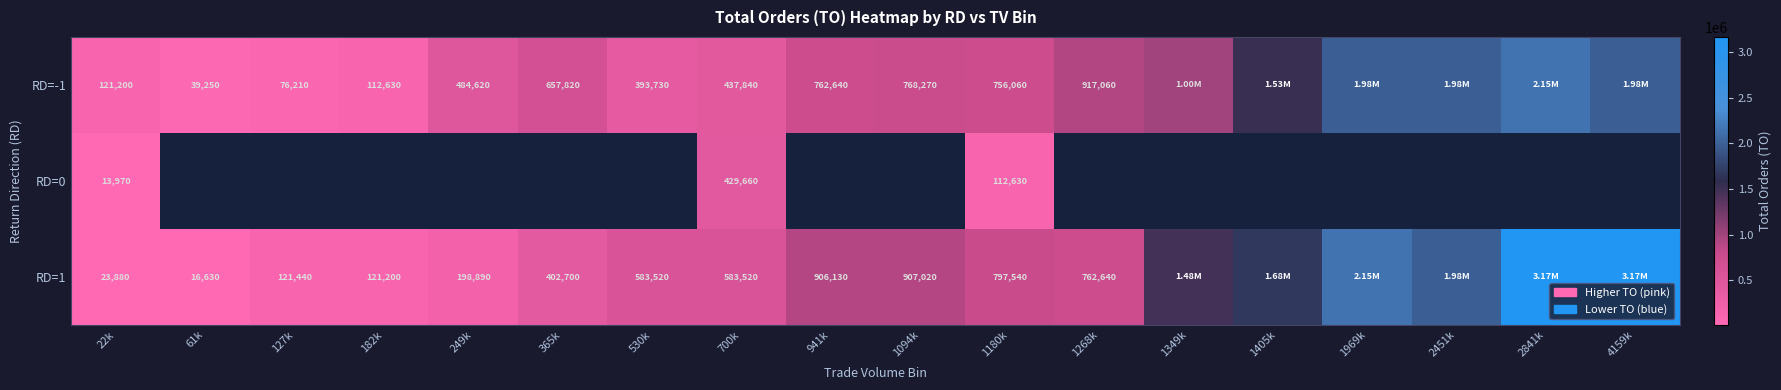

What is the difference between the RD=1 values at 61k and 1094k?

890390